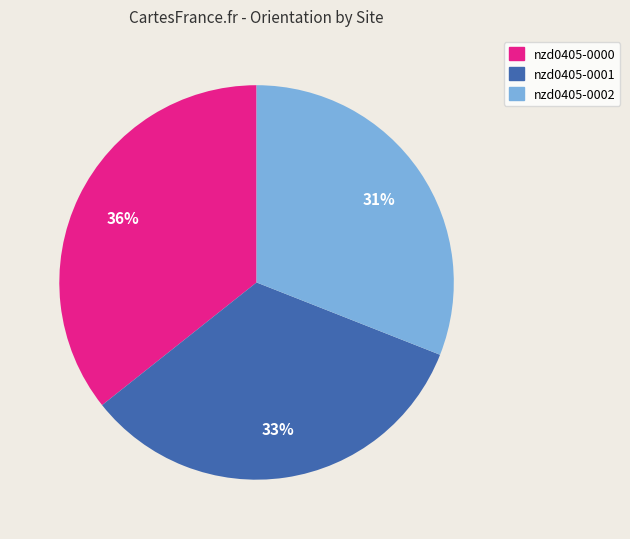

Is the sum of nzd0405-0000 and nzd0405-0002 greater than half?

Yes